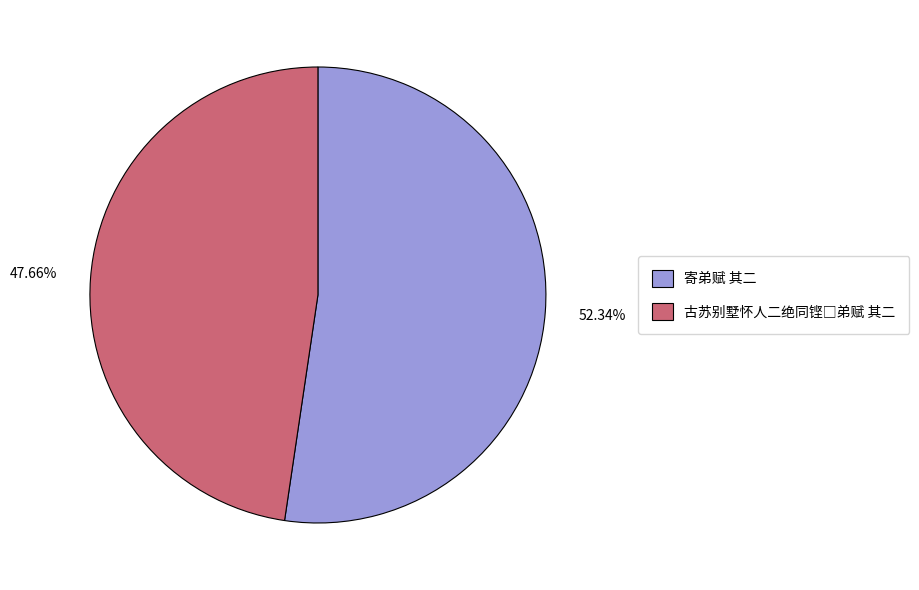

Which category accounts for the majority?

寄弟赋 其二